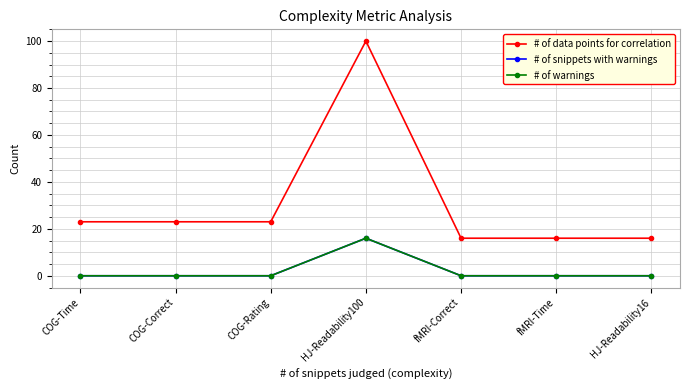

How many lines are shown in the chart?

3